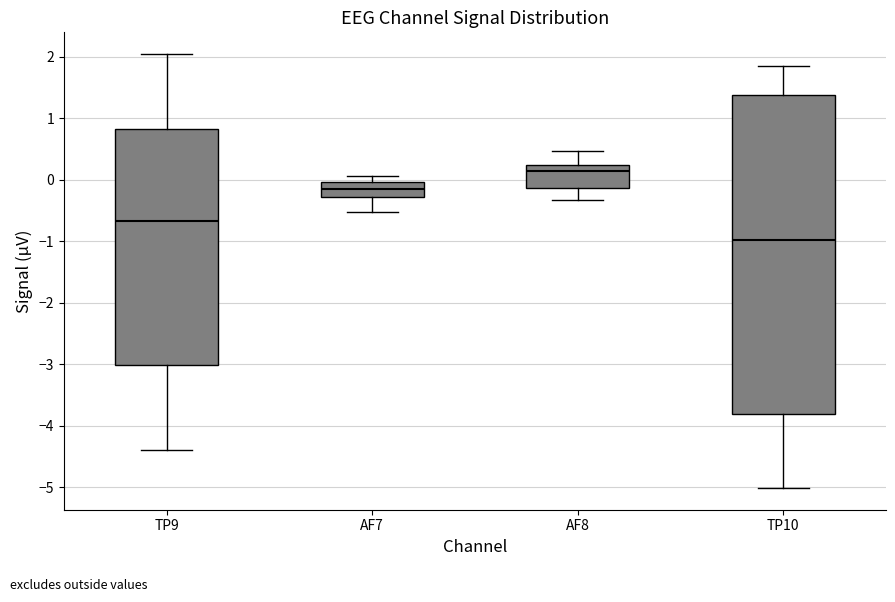

Reading left to right, read every box against the y-axis: the position of its median line, the range the box covers, and the ends of its whiskers. The values are not printed on the chart, so give them approximately, as read against the axis.

TP9: median -0.7, box -3.0 to 0.8, whiskers -4.4 to 2.0
AF7: median -0.2, box -0.3 to 0.0, whiskers -0.5 to 0.1
AF8: median 0.1, box -0.1 to 0.2, whiskers -0.3 to 0.5
TP10: median -1.0, box -3.8 to 1.4, whiskers -5.0 to 1.8